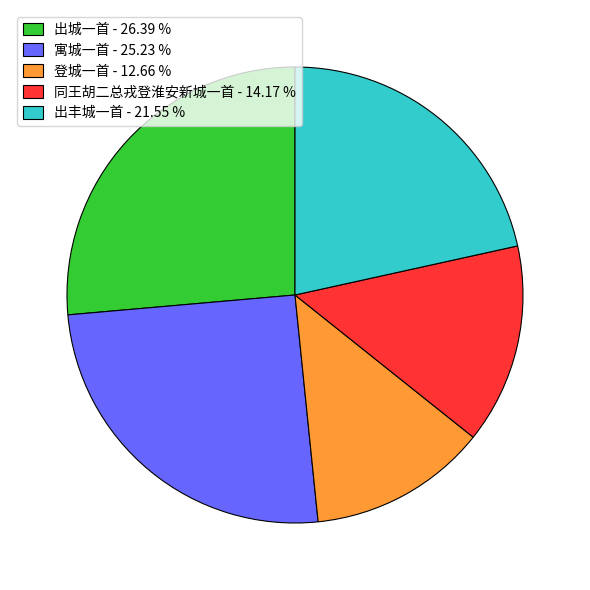

Which slice is the smallest?

登城一首